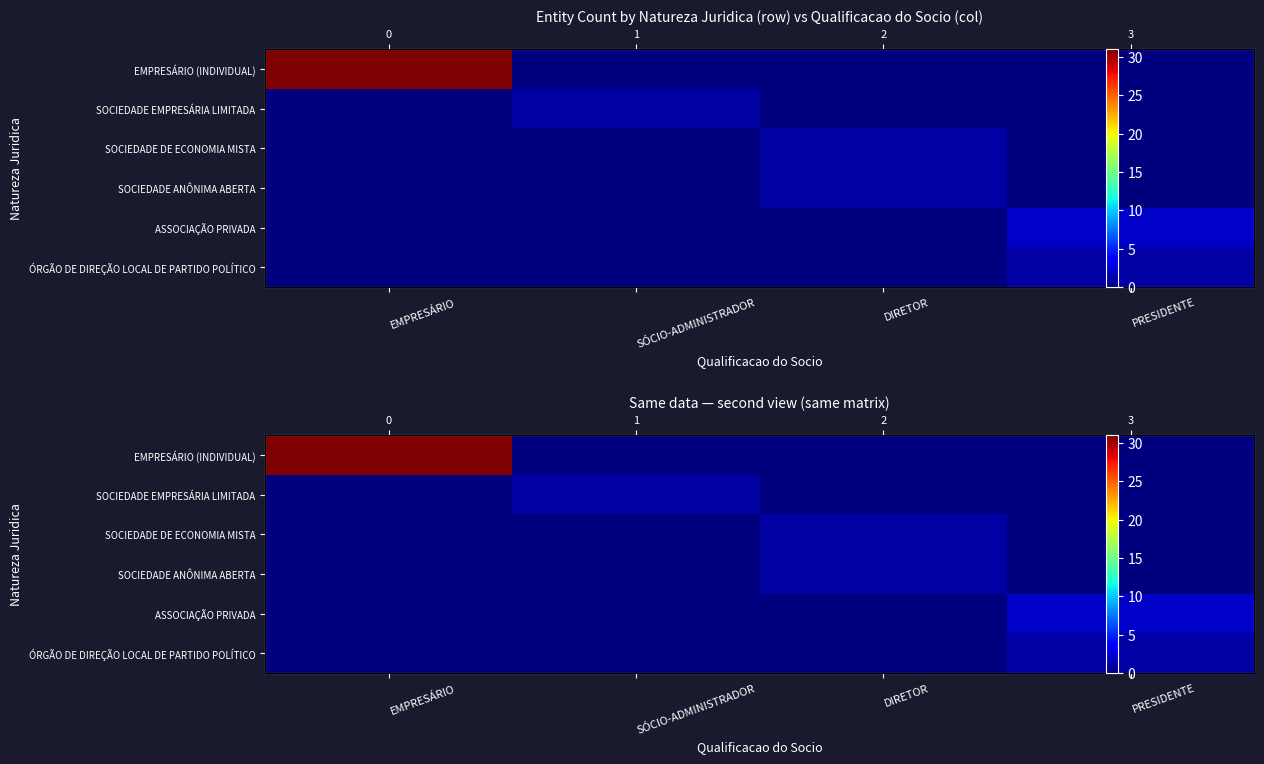

List the labels in order of SOCIEDADE EMPRESÁRIA LIMITADA value, largest first.

SÓCIO-ADMINISTRADOR, EMPRESÁRIO, DIRETOR, PRESIDENTE